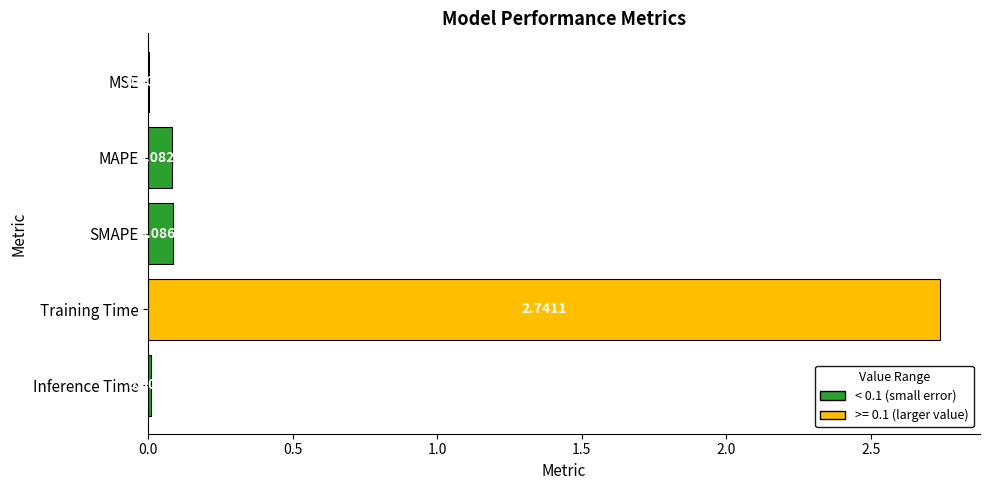

Which category has the highest value across all series?

Training Time